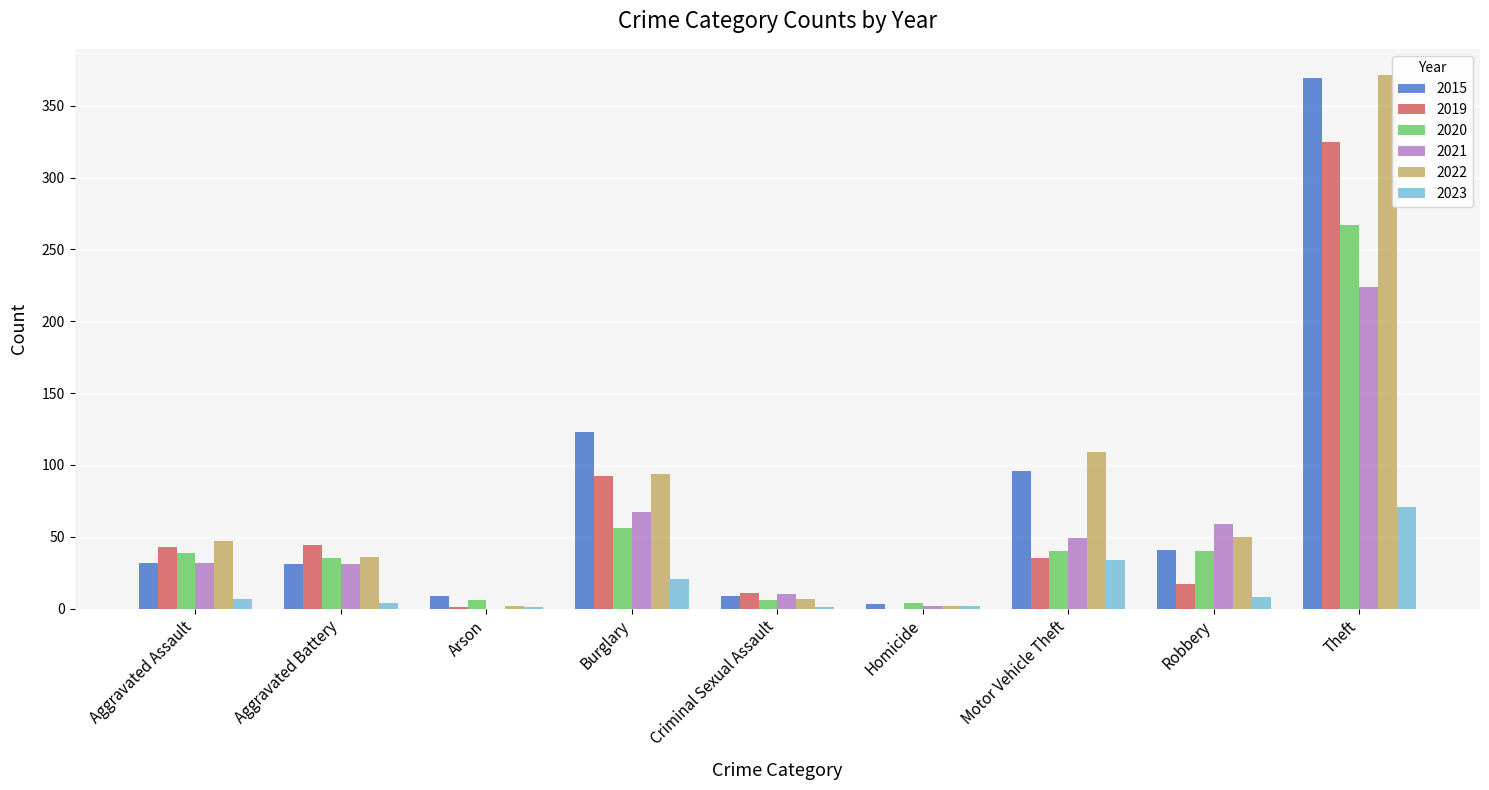

What is the sum of all 2023 values?

149